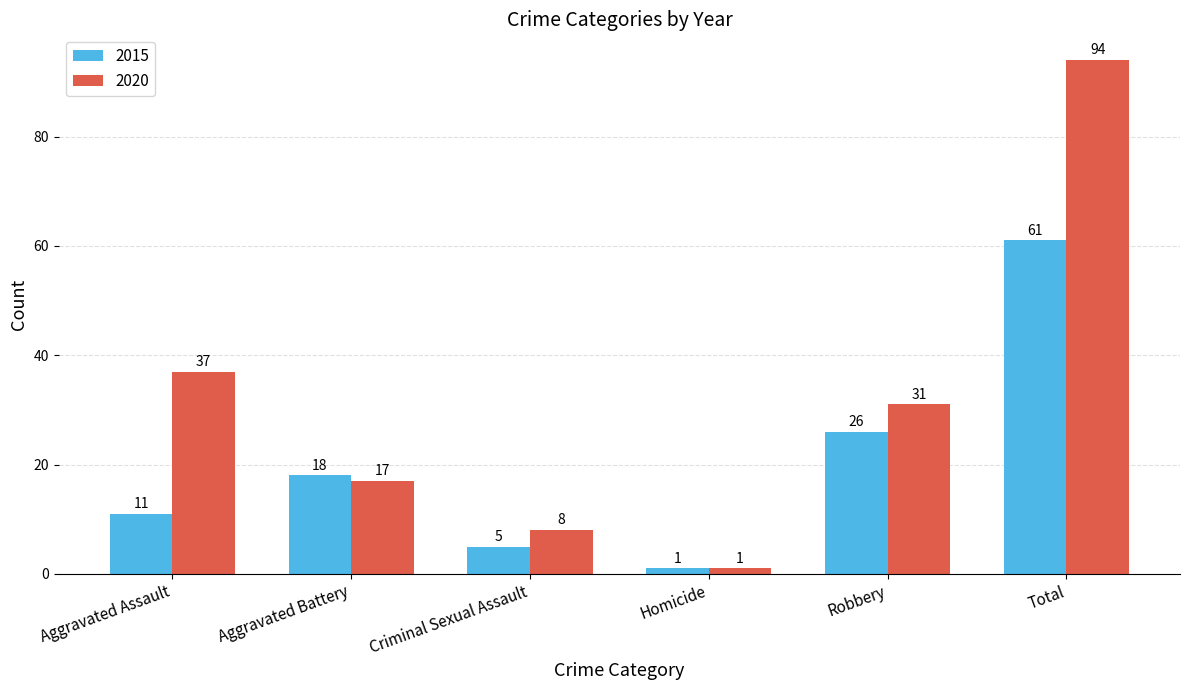

Reading left to right, extract all data points from this chart.

2015: Aggravated Assault=11	Aggravated Battery=18	Criminal Sexual Assault=5	Homicide=1	Robbery=26	Total=61
2020: Aggravated Assault=37	Aggravated Battery=17	Criminal Sexual Assault=8	Homicide=1	Robbery=31	Total=94